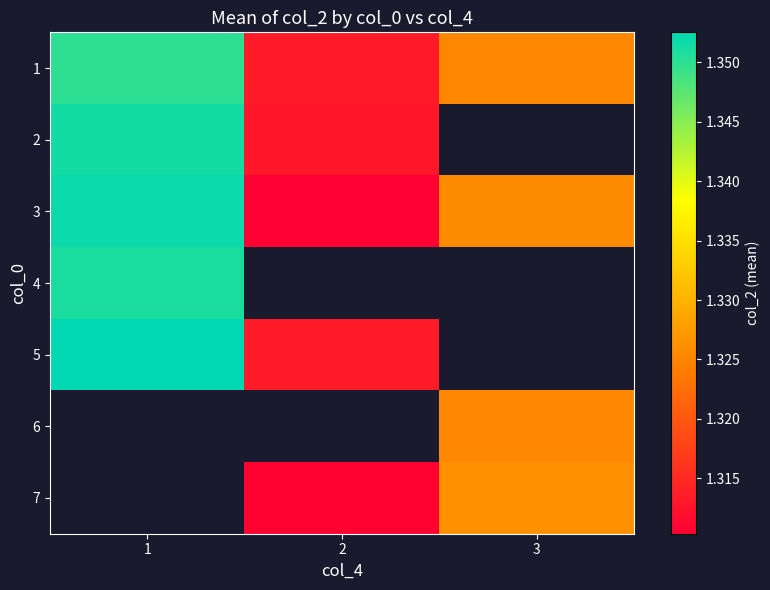

What is the smallest value displayed?

1.3